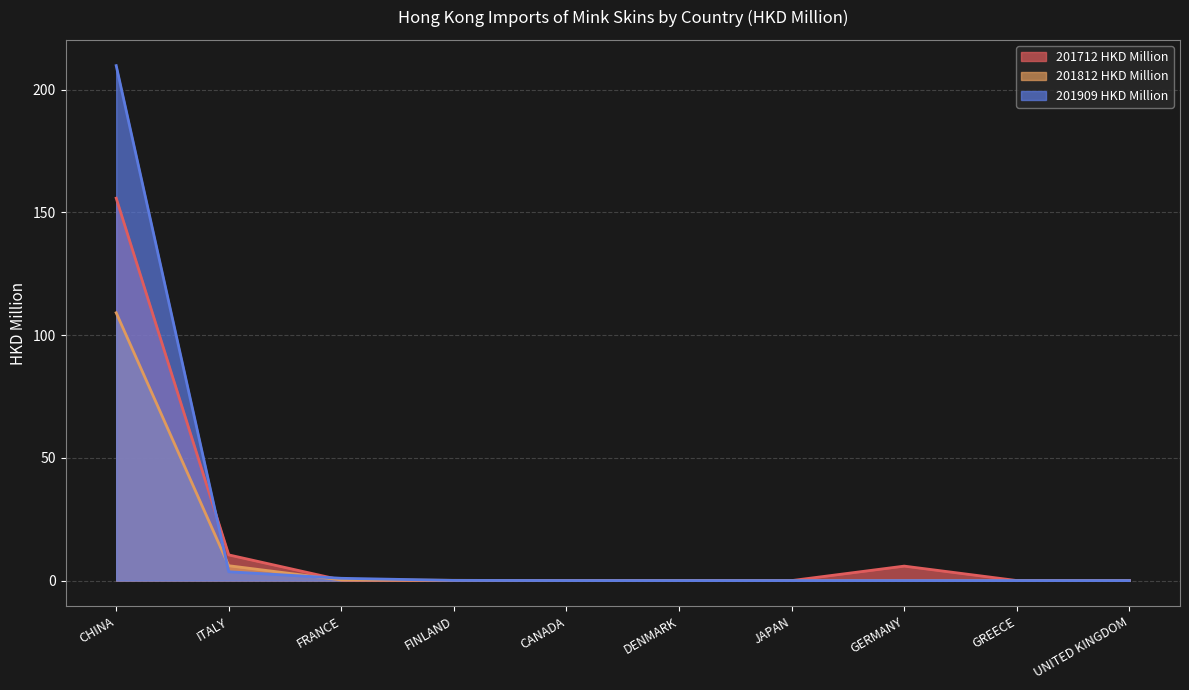

How many values in 201812 HKD Million are above zero?

6